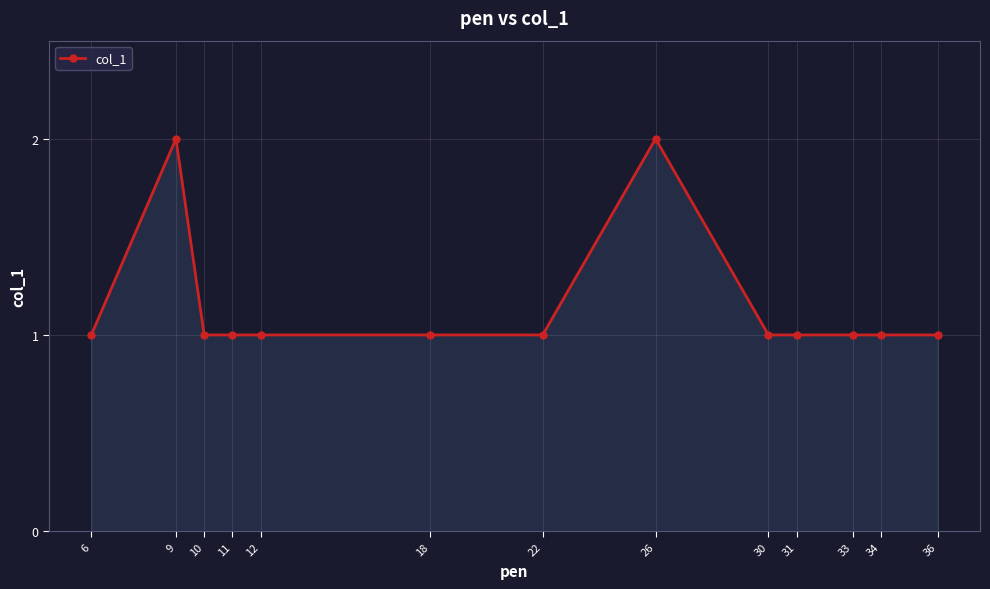

Reading right to left, list all the values displayed in this chart.

36=1	34=1	33=1	31=1	30=1	26=2	22=1	18=1	12=1	11=1	10=1	9=2	6=1